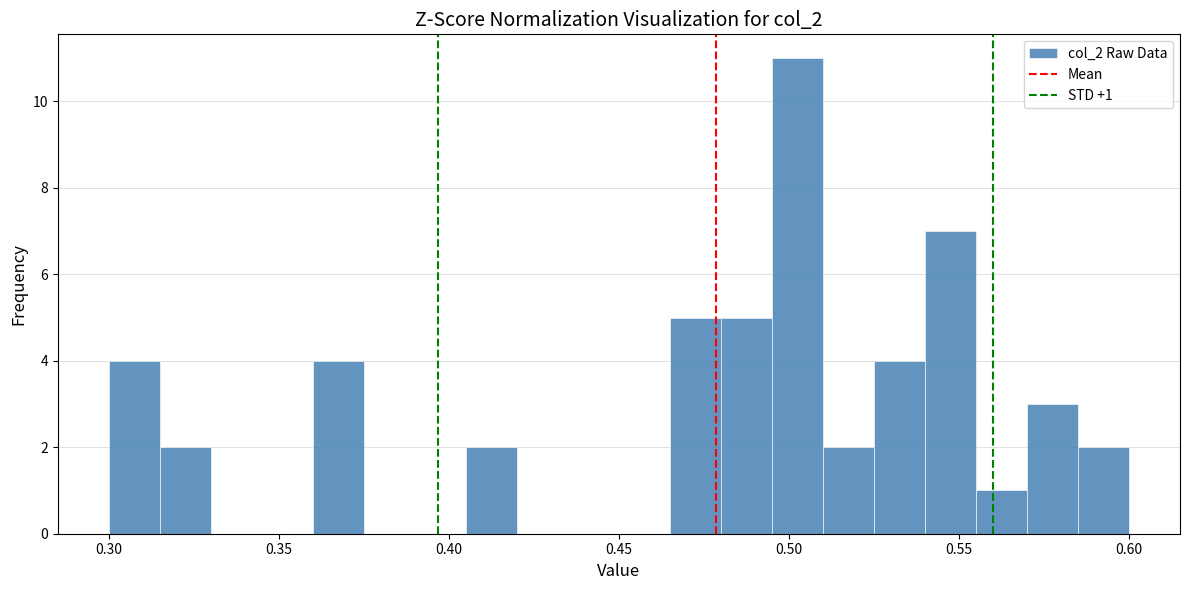

Around what value on the x-axis is the tallest bar? Give the approximate position of its centre, as read against the axis.

0.505